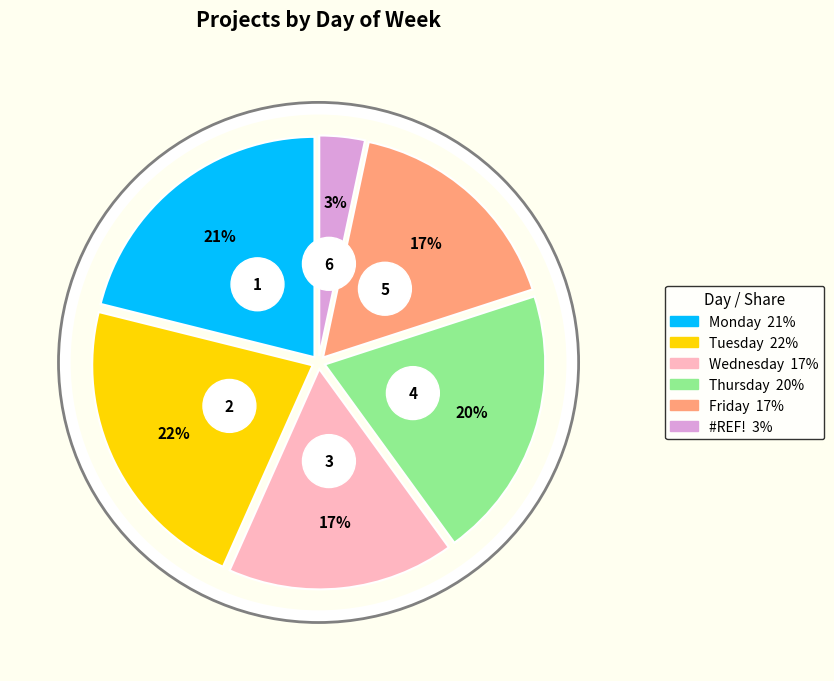

To the nearest percent, what is the difference between the Monday and Friday slice percentages?

4%